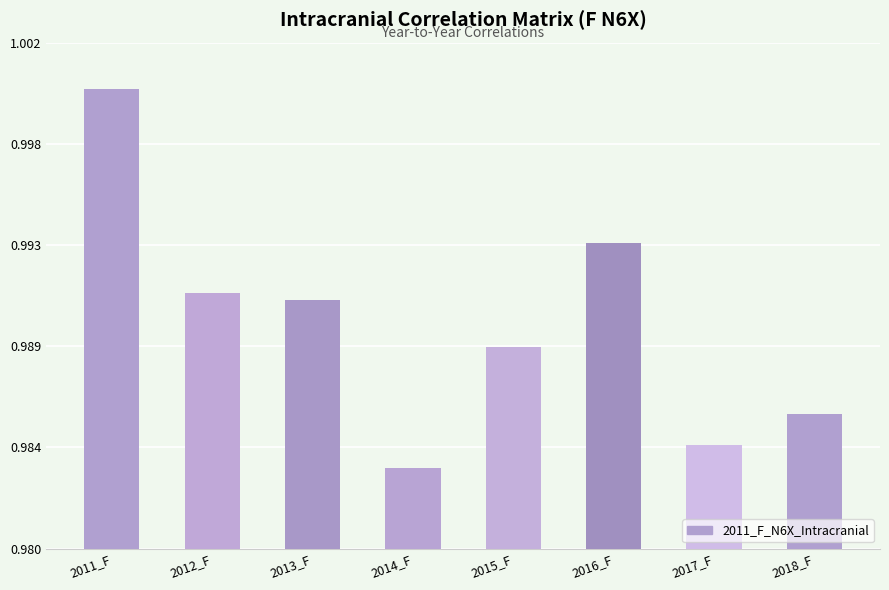

List the labels in order of value, smallest first.

2014_F, 2017_F, 2018_F, 2015_F, 2013_F, 2012_F, 2016_F, 2011_F